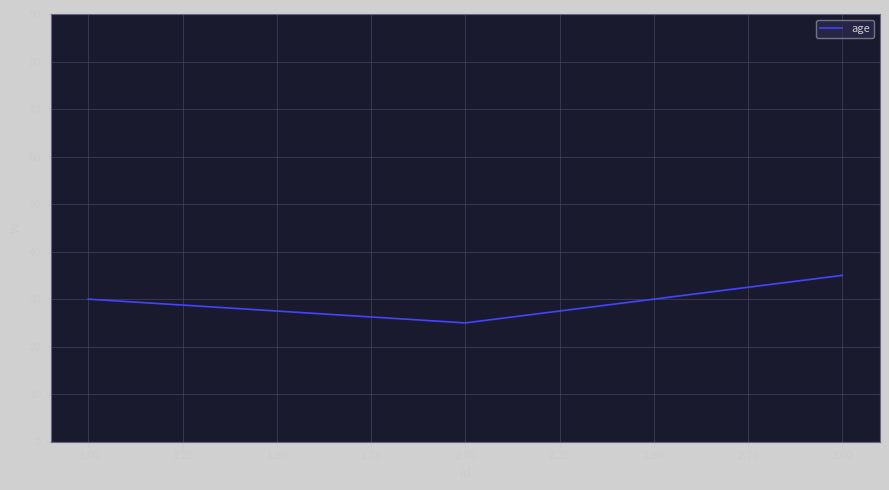

Reading left to right, list all the values displayed in this chart.

1.00=30	2.00=25	3.00=35